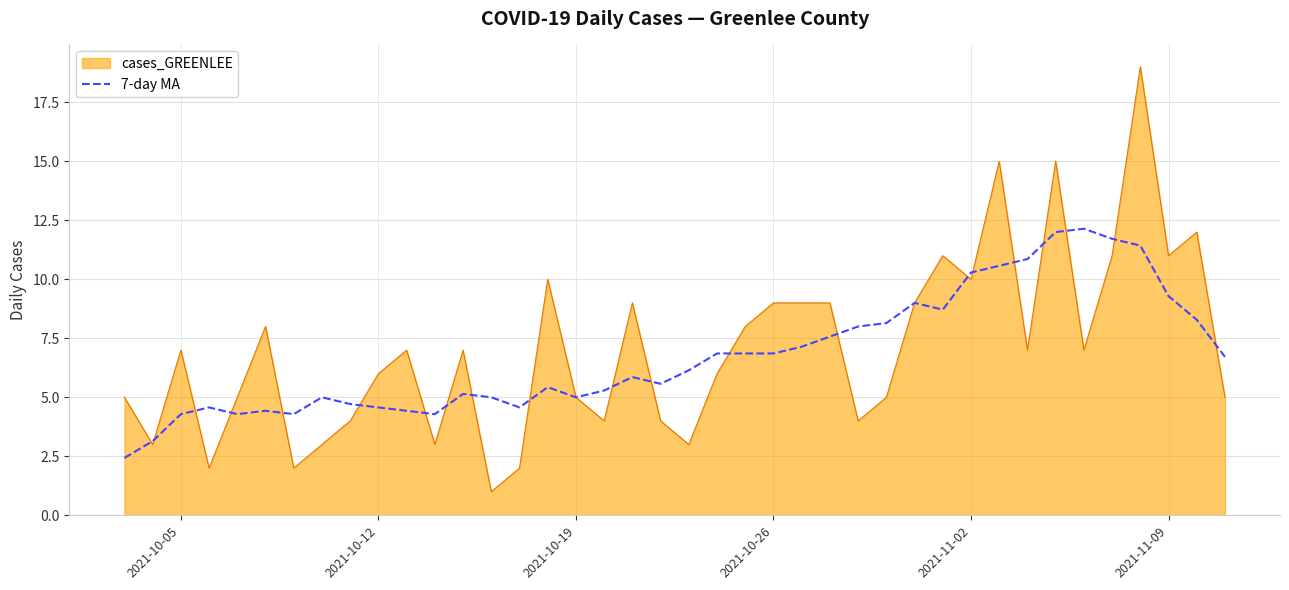

Which series has the largest range (max minus min)?

cases_GREENLEE